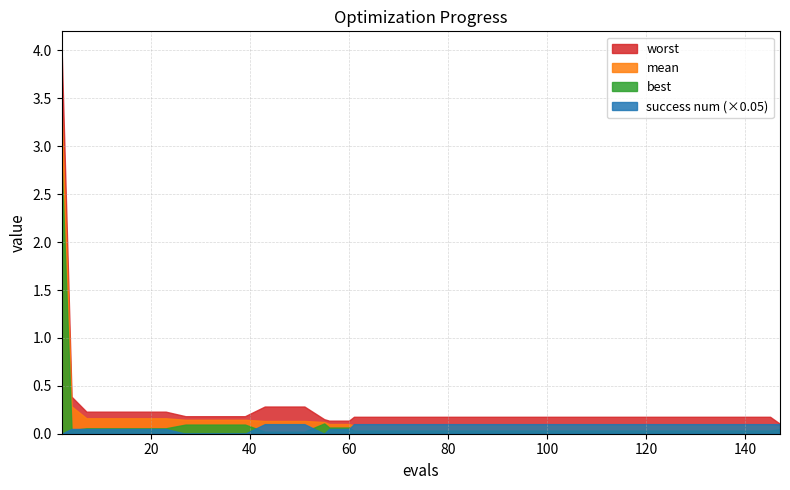

After their last crossing, which series has the higher values: success_num or mean?

success_num